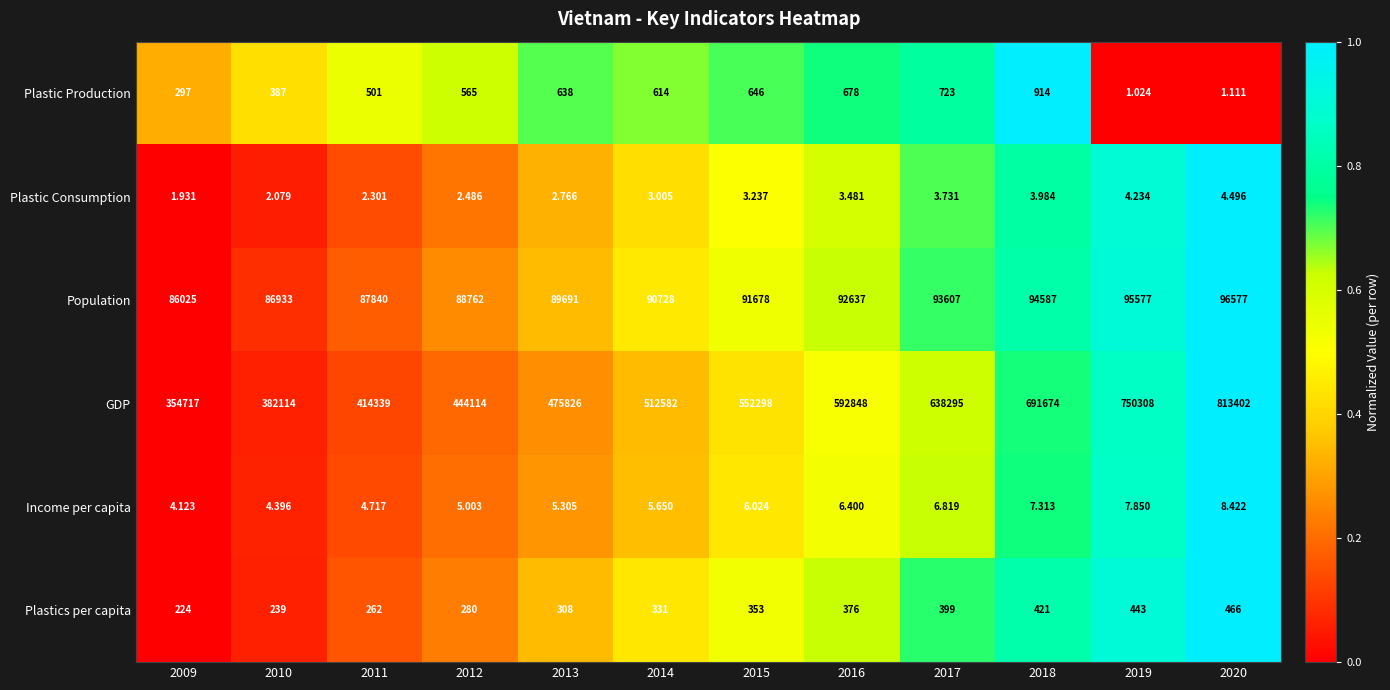

Which series has the largest range (max minus min)?

GDP